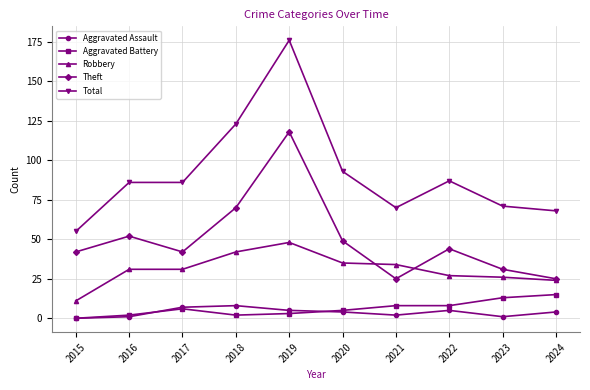

How many distinct data groups are displayed?

5